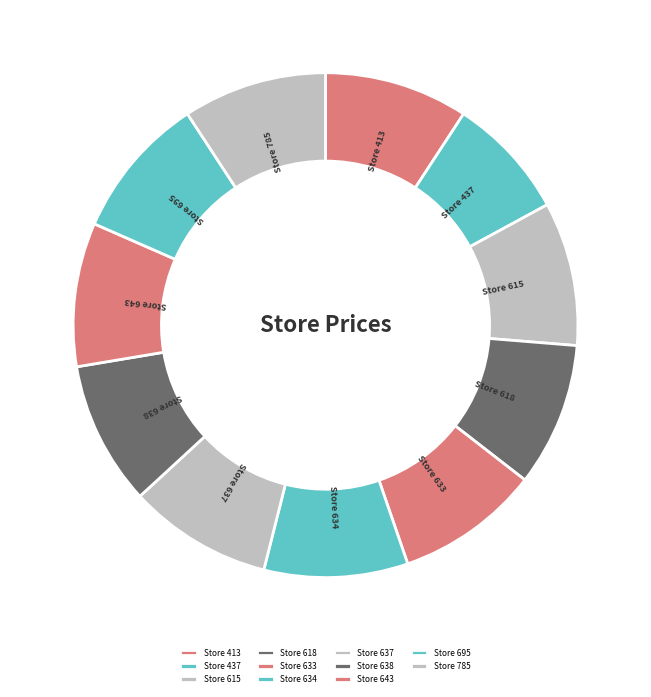

Is it true that Store 695 is 9% of the pie?

True